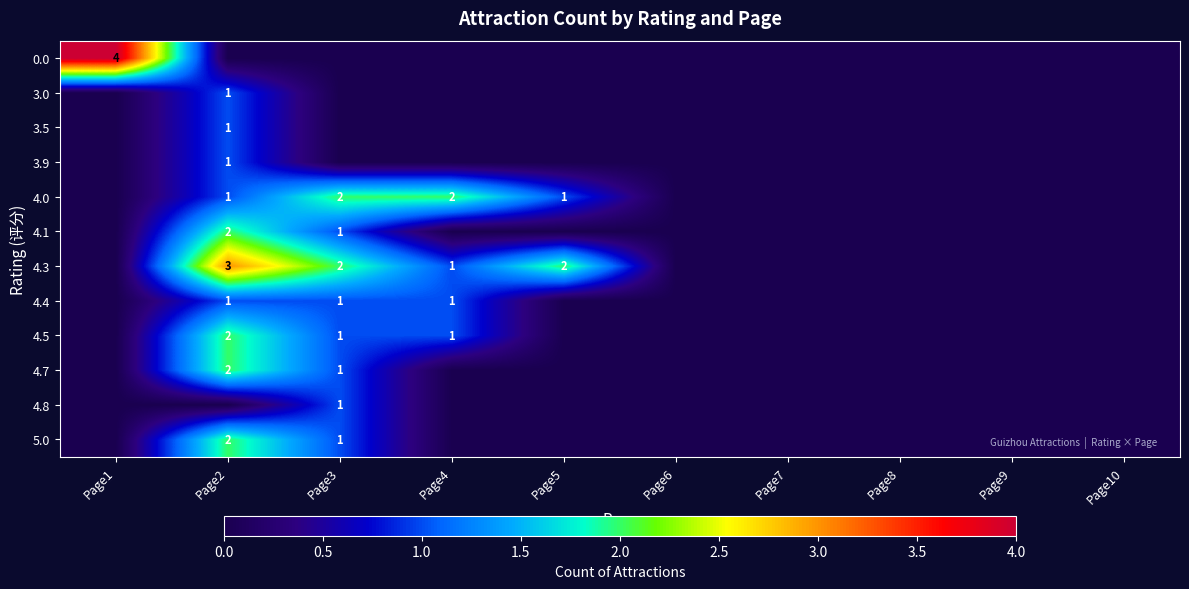

At how many categories does at least one series exceed 2?

2